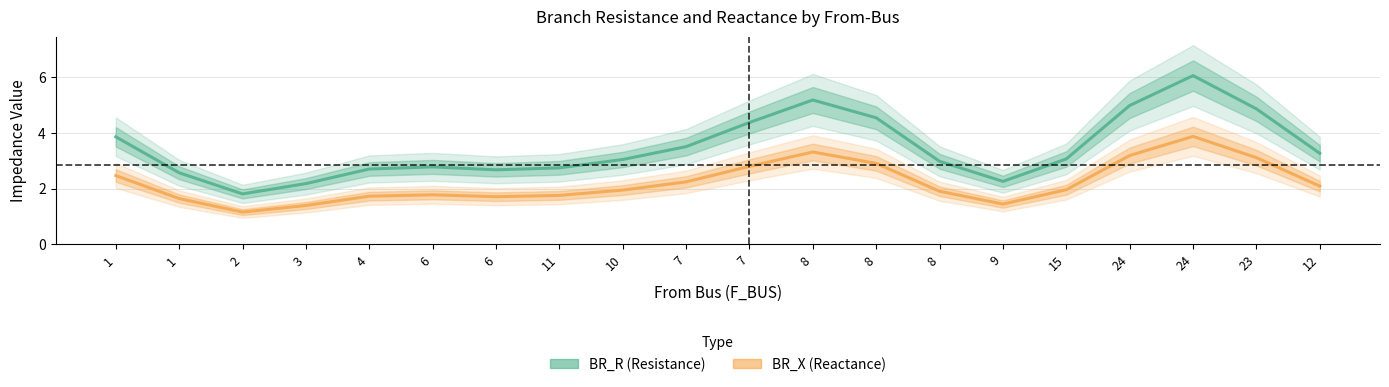

The value of BR_R (Resistance) at 23 is 4.9. True or false?

True